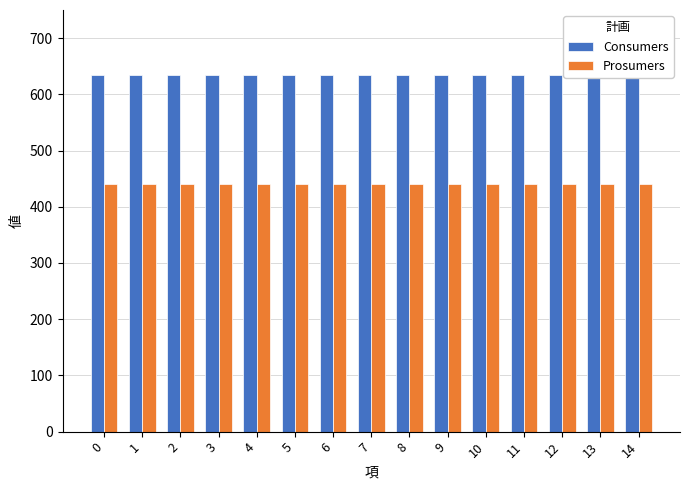

What is the total value across all series at 1?

1075